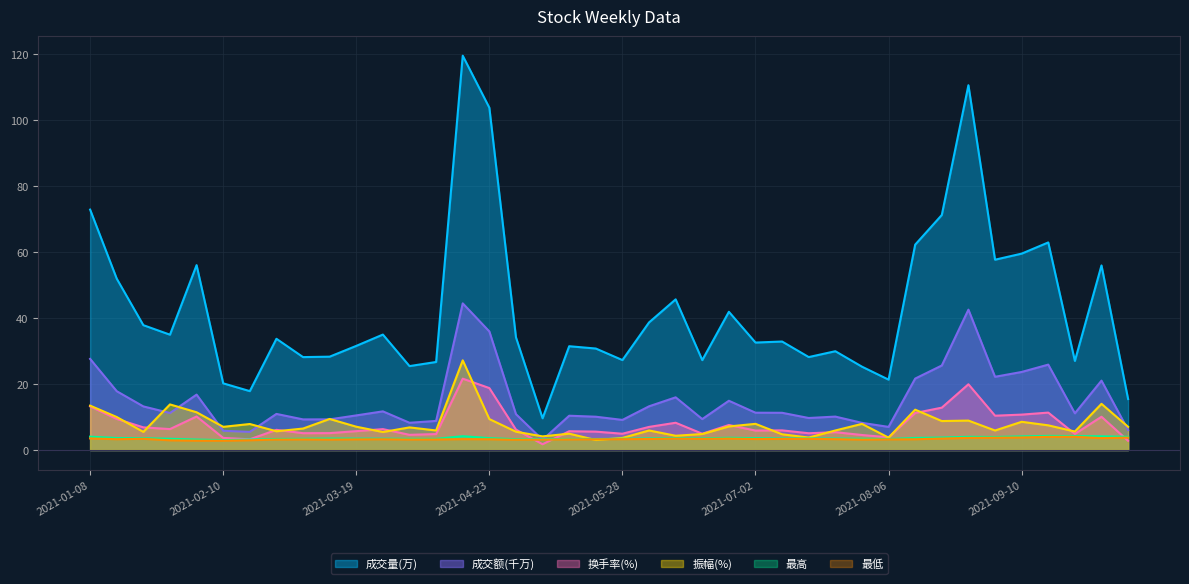

What are all the series names shown in the legend?

成交量(万), 成交额(千万), 换手率(%), 振幅(%), 最高, 最低